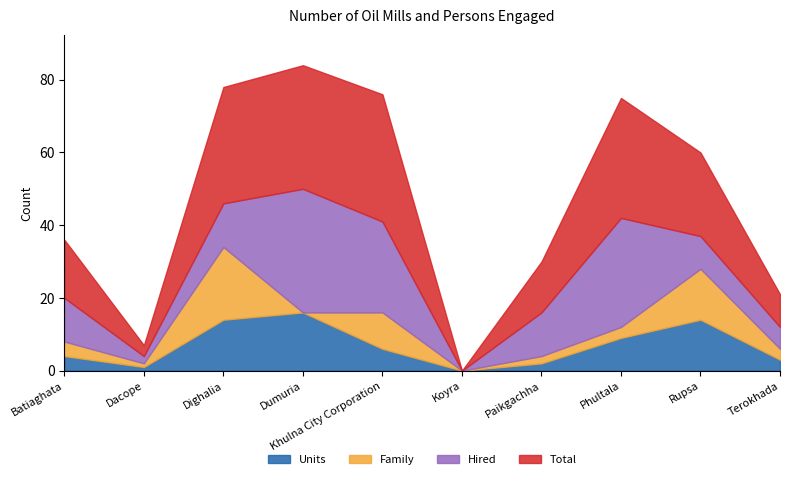

Reading left to right, transcribe all the data shown in this chart.

Units: Batiaghata=4	Dacope=1	Dighalia=14	Dumuria=16	Khulna City Corporation=6	Koyra=0	Paikgachha=2	Phultala=9	Rupsa=14	Terokhada=3
Family: Batiaghata=4	Dacope=1	Dighalia=20	Dumuria=0	Khulna City Corporation=10	Koyra=0	Paikgachha=2	Phultala=3	Rupsa=14	Terokhada=3
Hired: Batiaghata=12	Dacope=2	Dighalia=12	Dumuria=34	Khulna City Corporation=25	Koyra=0	Paikgachha=12	Phultala=30	Rupsa=9	Terokhada=6
Total: Batiaghata=16	Dacope=3	Dighalia=32	Dumuria=34	Khulna City Corporation=35	Koyra=0	Paikgachha=14	Phultala=33	Rupsa=23	Terokhada=9